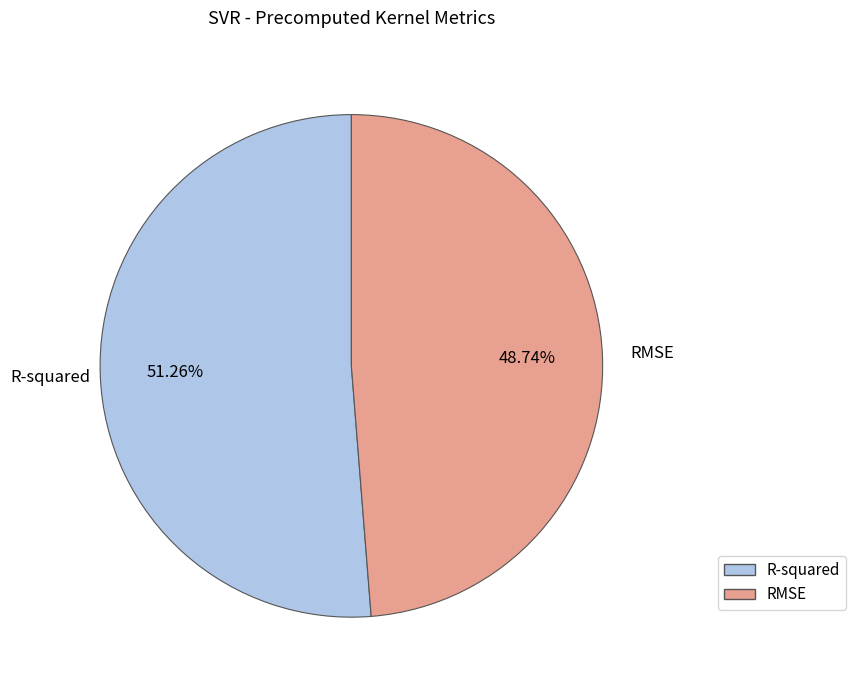

The RMSE slice represents 49% of the pie. True or false?

True